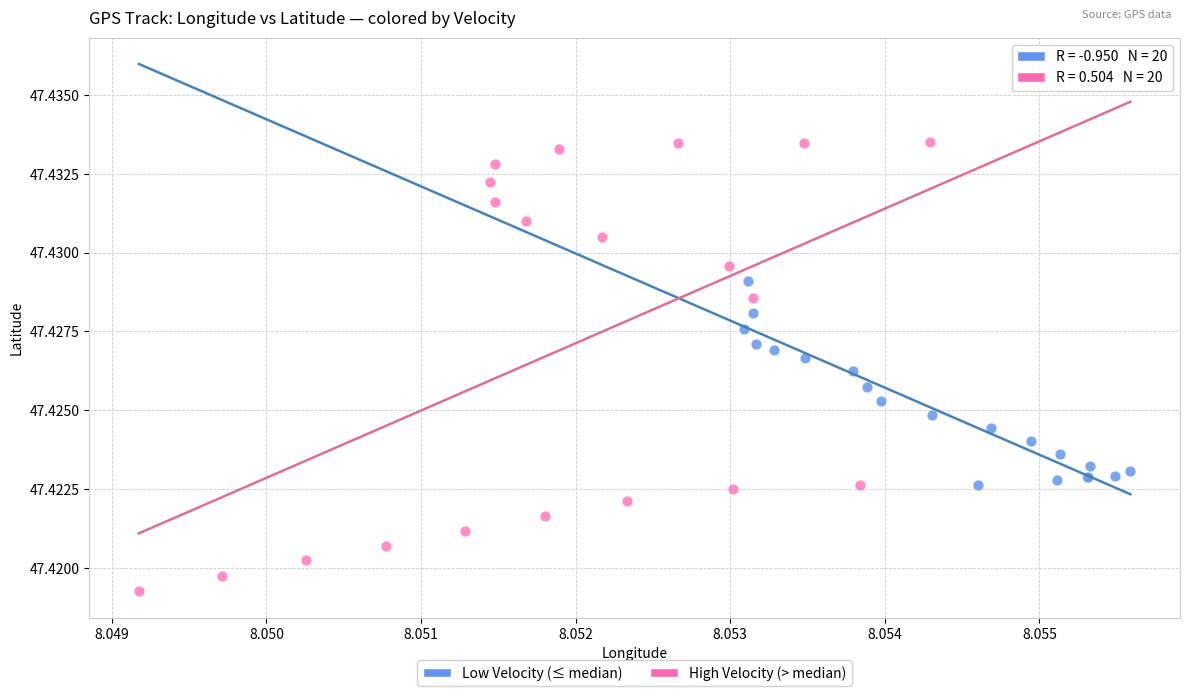

Which series contains the lowest Y value?

High Velocity (> median)